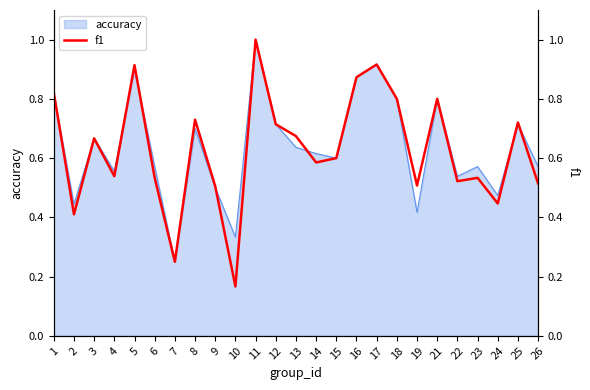

Which category has the highest value across all series?

11